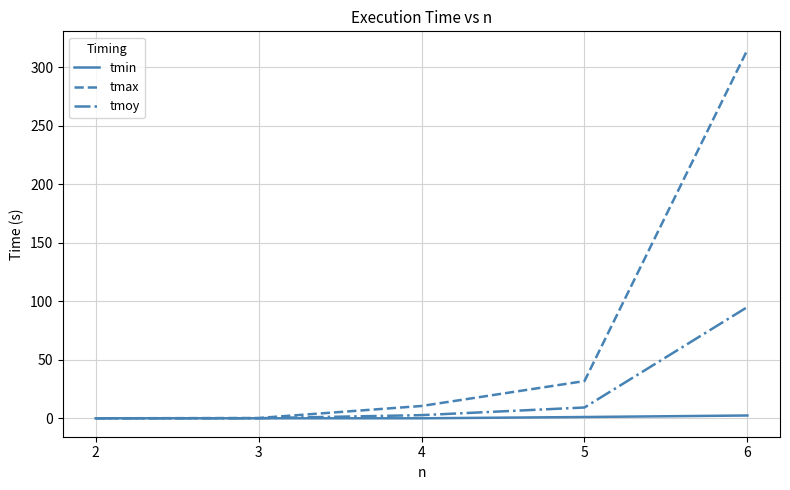

The value of tmax at 4 is 10.5. True or false?

True